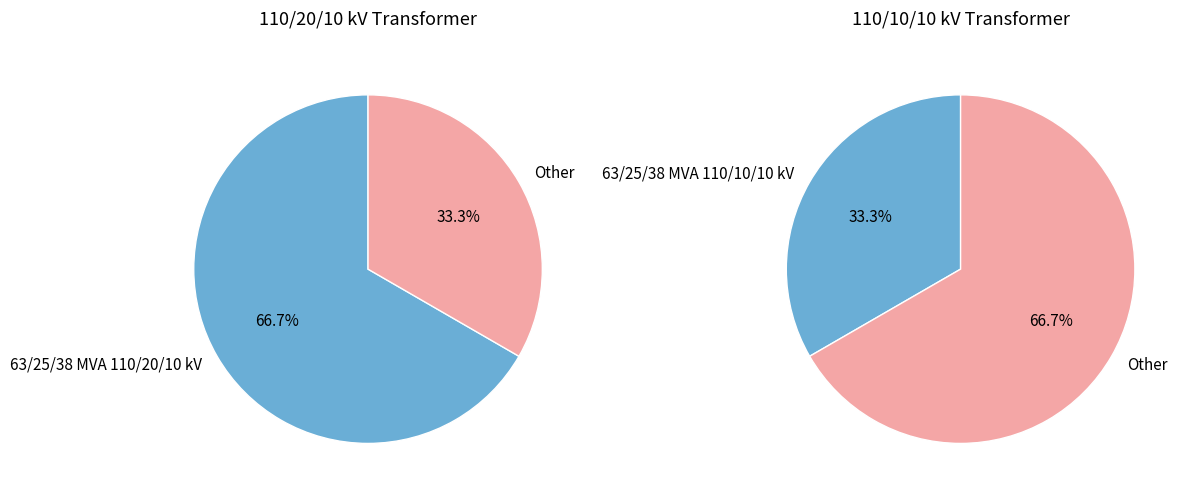

Which has a higher value, 63/25/38 MVA 110/10/10 kV or 63/25/38 MVA 110/20/10 kV?

63/25/38 MVA 110/20/10 kV